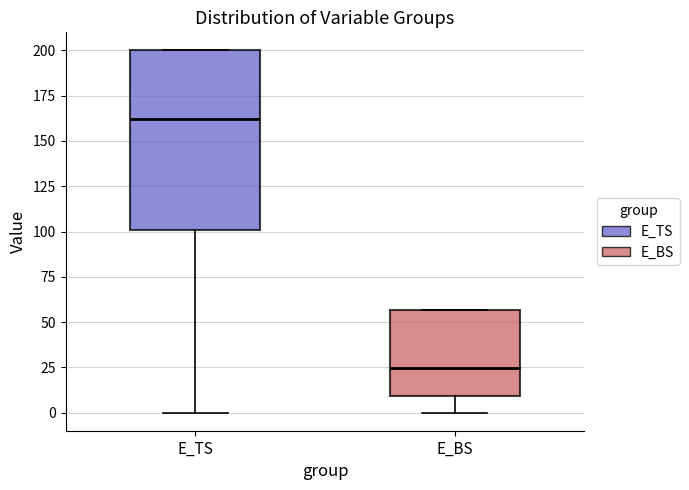

Reading left to right, transcribe this box plot: for each box, give where its median line is, the range the box spans, and where its two whiskers end, as read against the y-axis. The values are not printed on the chart, so give them approximately, as read against the axis.

E_TS: median 160, box 100 to 200, whiskers 0 to 200
E_BS: median 25, box 10 to 55, whiskers 0 to 55